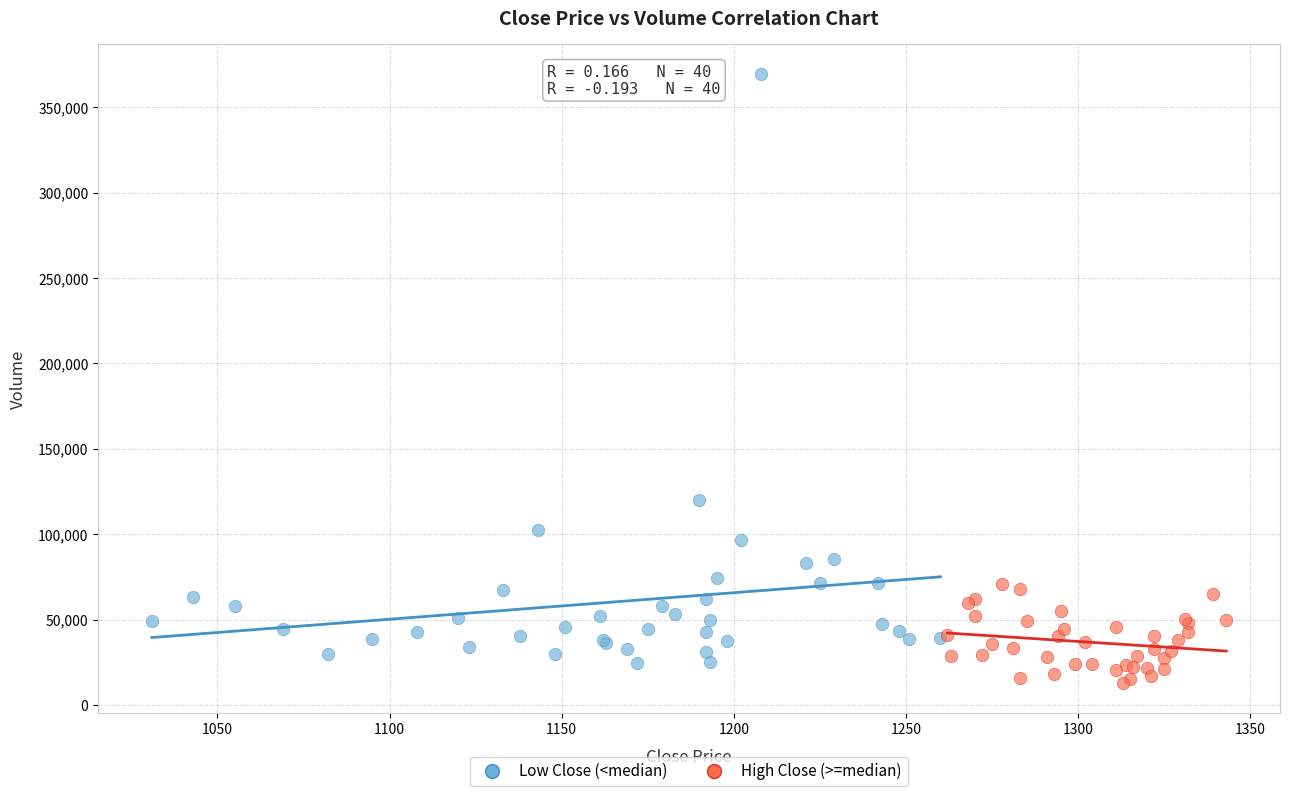

Which series has the largest Y range (max minus min)?

Low Close (<median)